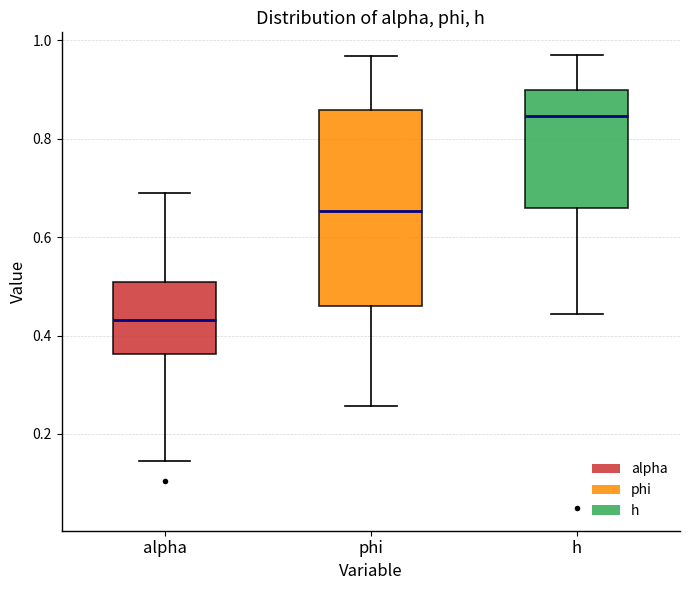

Which box is the tallest, from its lower edge to its upper edge?

phi